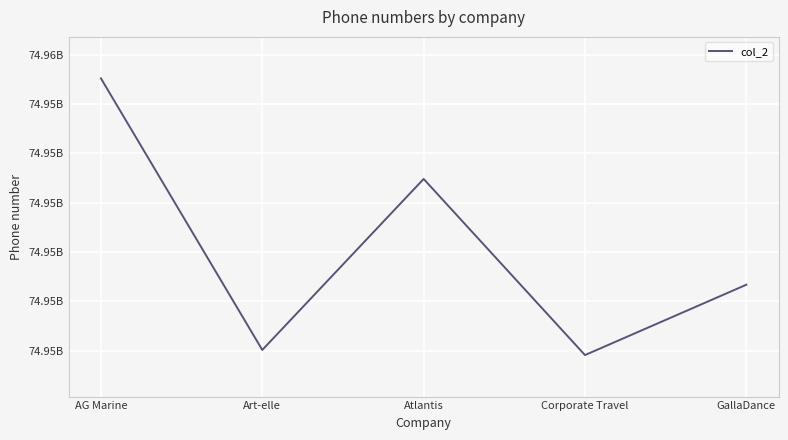

List the labels in order of value, smallest first.

Corporate Travel, Art-elle, GallaDance, Atlantis, AG Marine